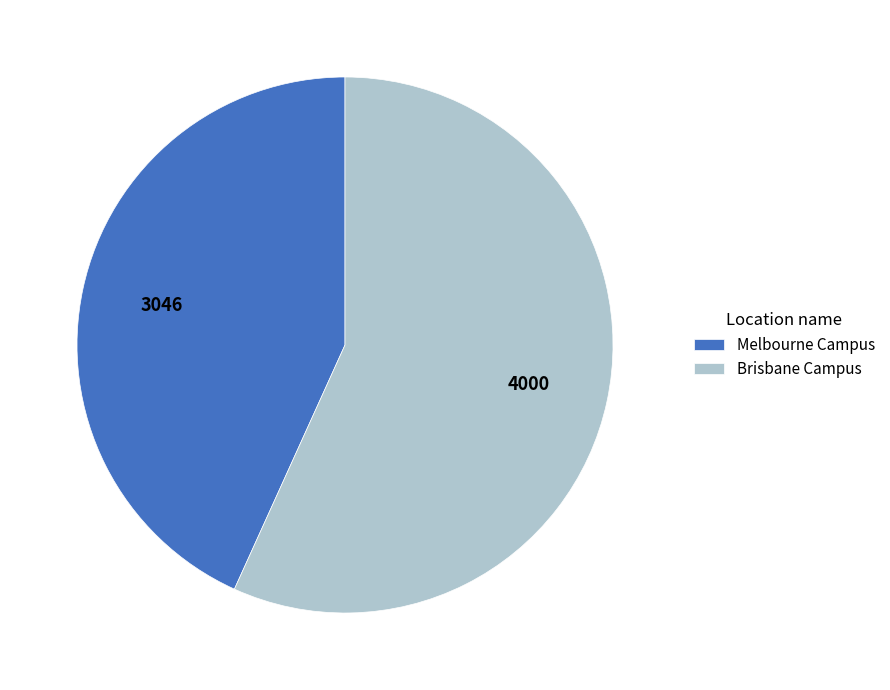

Count the number of slices in the pie.

2